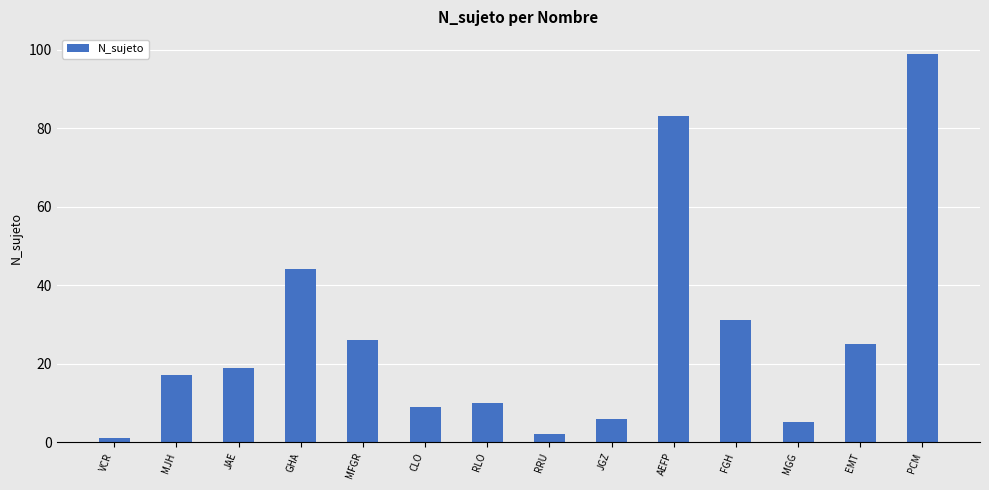

Reading left to right, transcribe all the data shown in this chart.

1	17	19	44	26	9	10	2	6	83	31	5	25	99